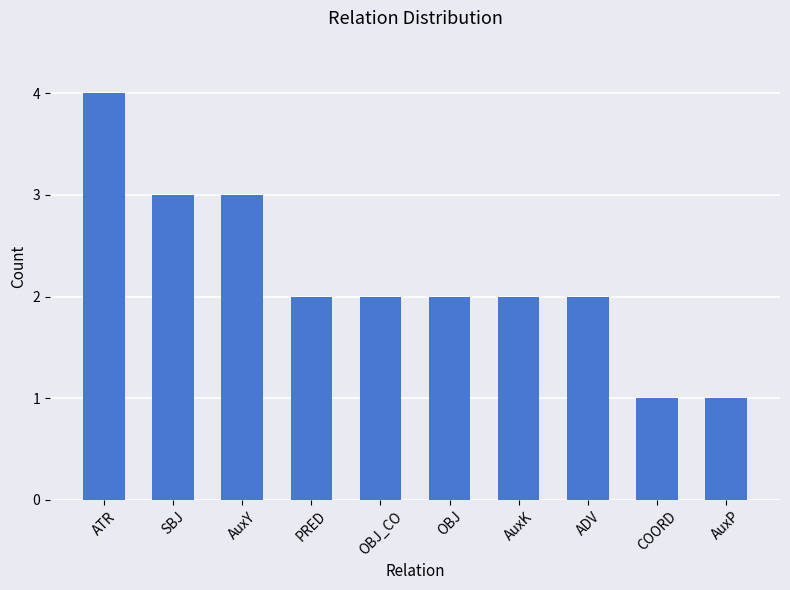

Which label corresponds to the largest value in the chart?

ATR